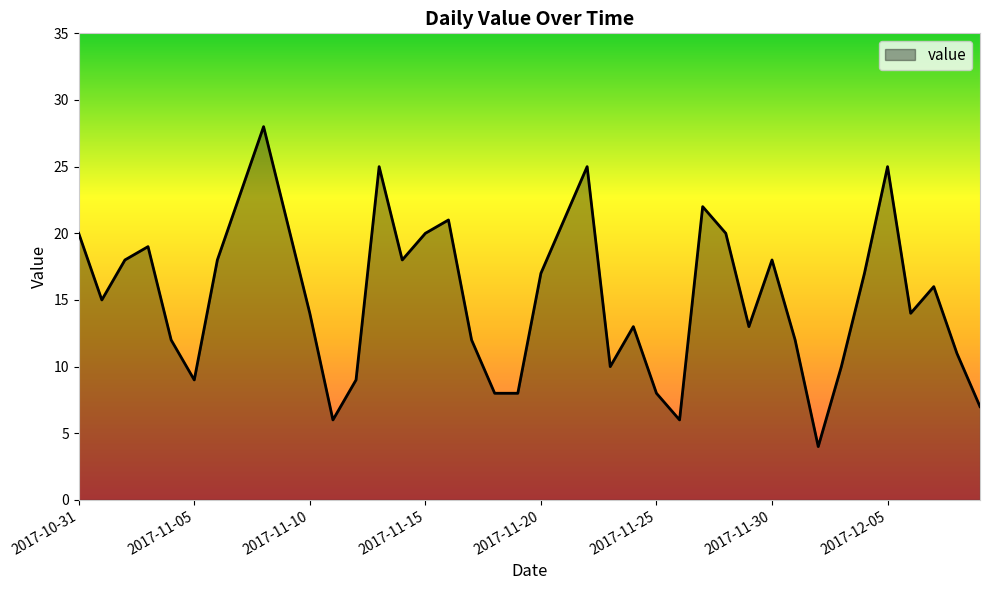

What is the smallest value displayed?

4